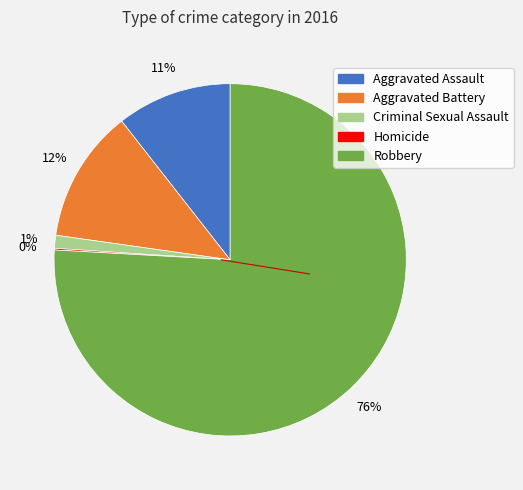

To the nearest percent, what percentage of the pie is Aggravated Battery?

12%